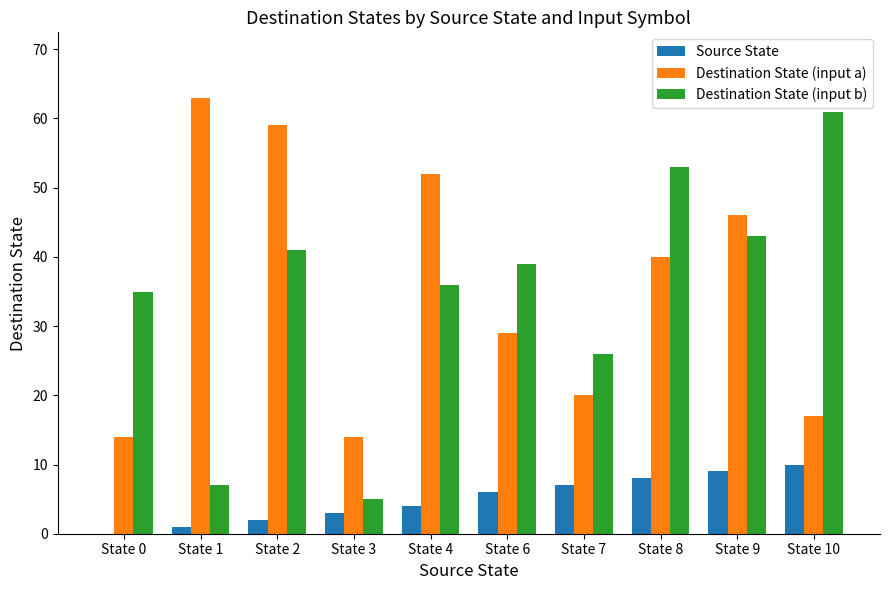

At which category does the chart reach its peak across all series?

State 1